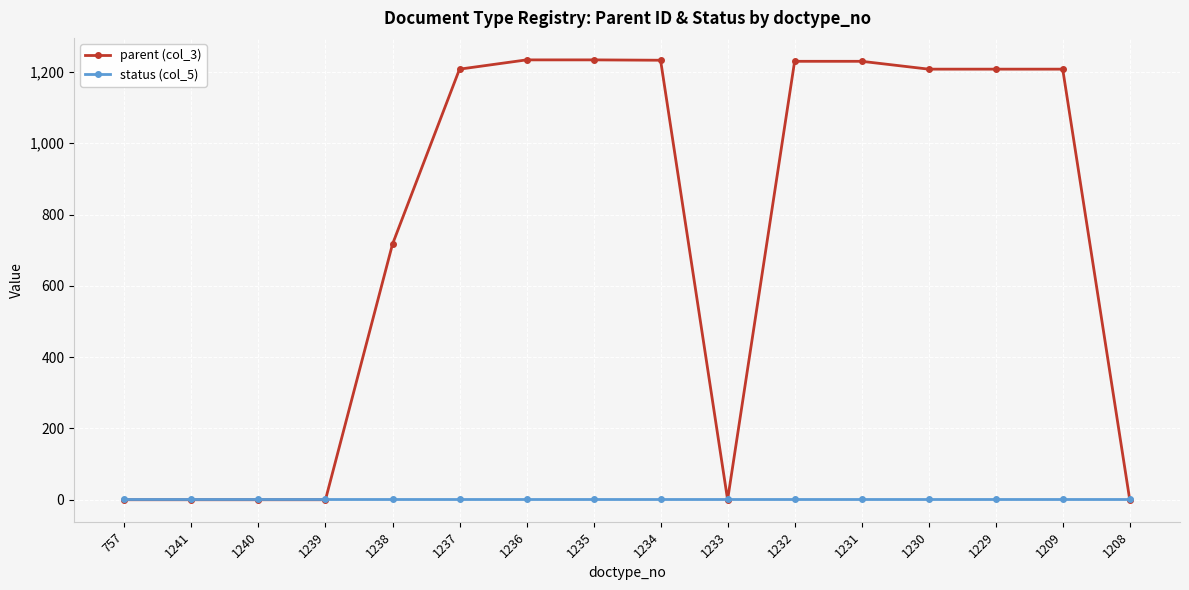

Rank the series by their average value, from lowest to highest.

status (col_5), parent (col_3)